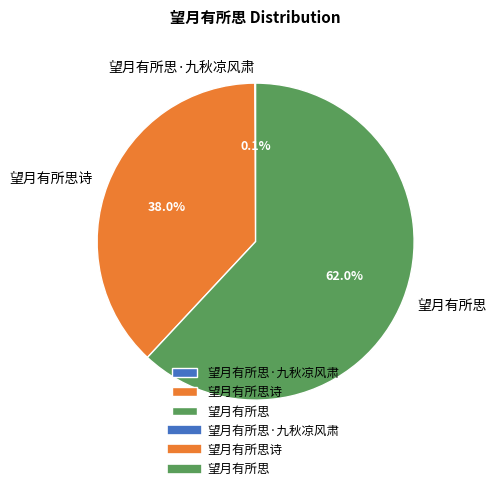

Between 望月有所思 and 望月有所思诗, which is larger?

望月有所思